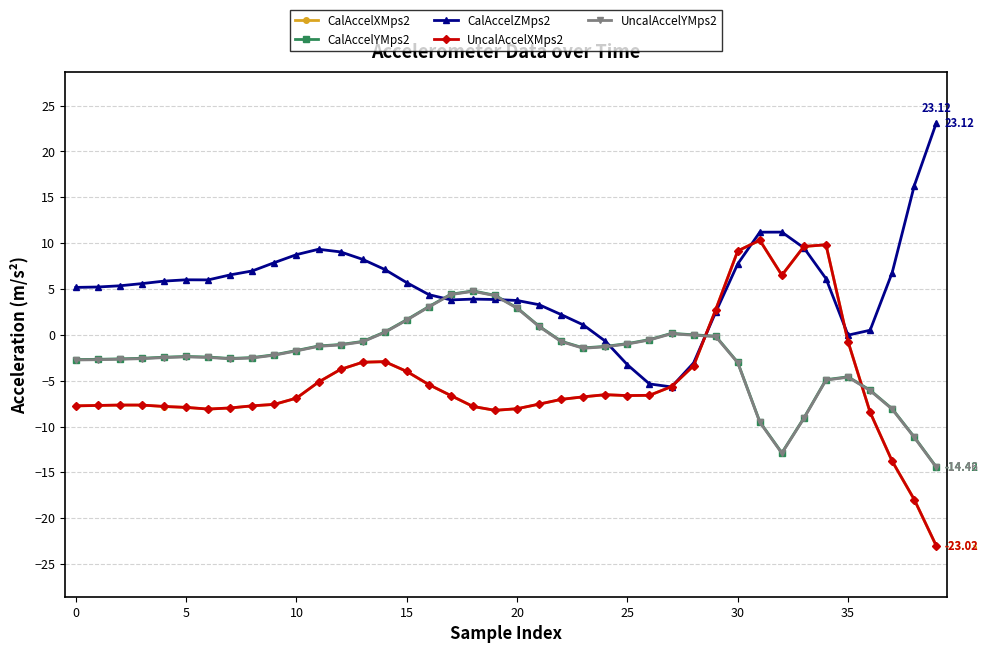

Which series has the largest total across all categories?

CalAccelZMps2